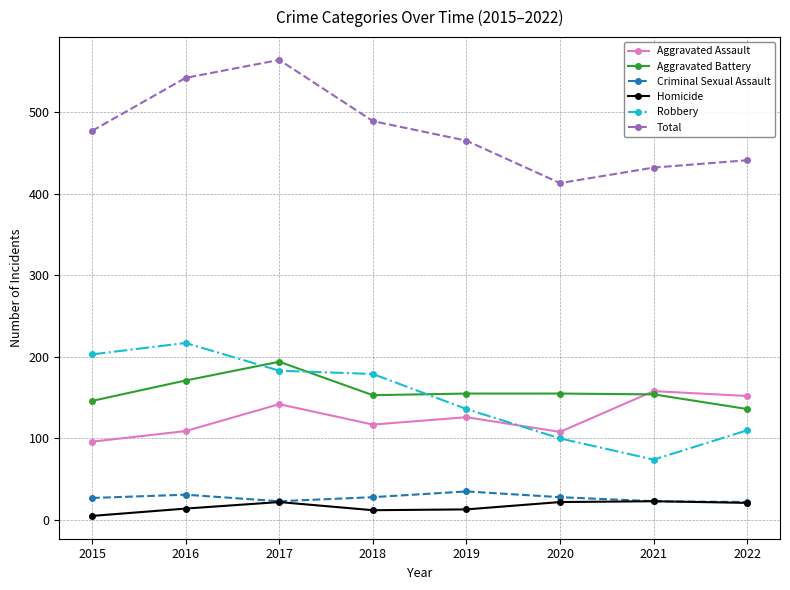

The Robbery series shows 29 at 2020. True or false?

False